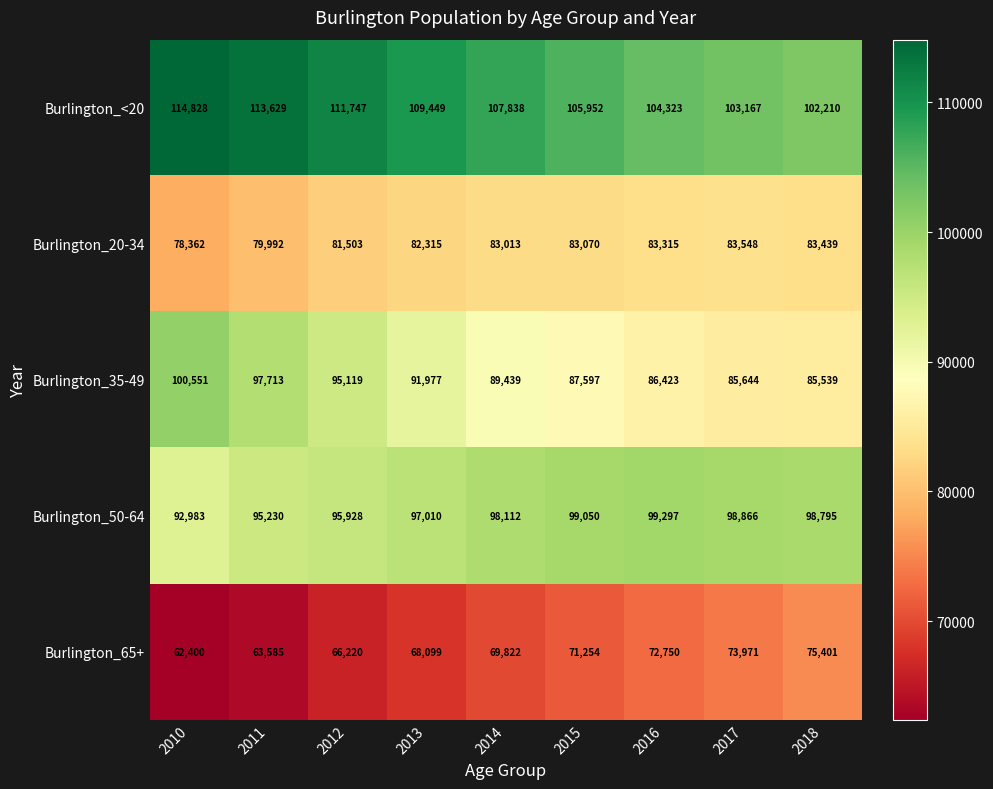

Rank the categories by Burlington_50-64 value from highest to lowest.

2016, 2015, 2017, 2018, 2014, 2013, 2012, 2011, 2010